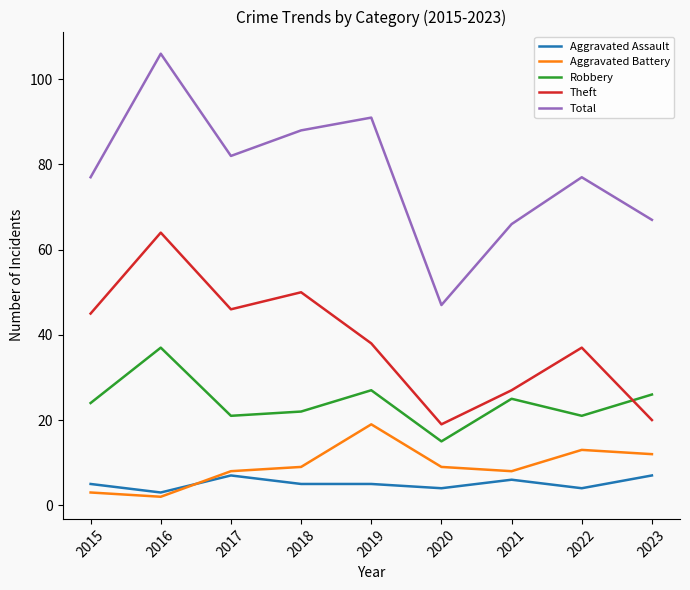

What is the highest value of the Aggravated Assault series?

7